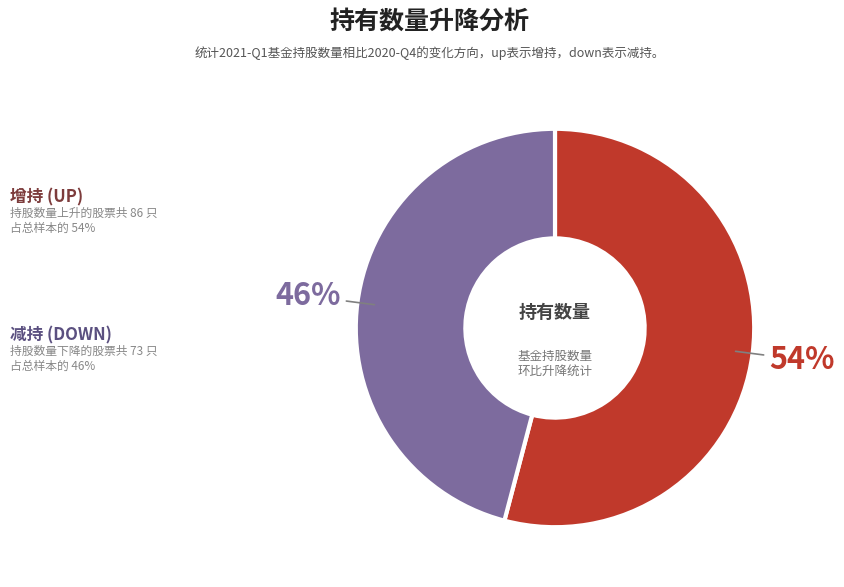

Is there a majority slice in this chart?

Yes